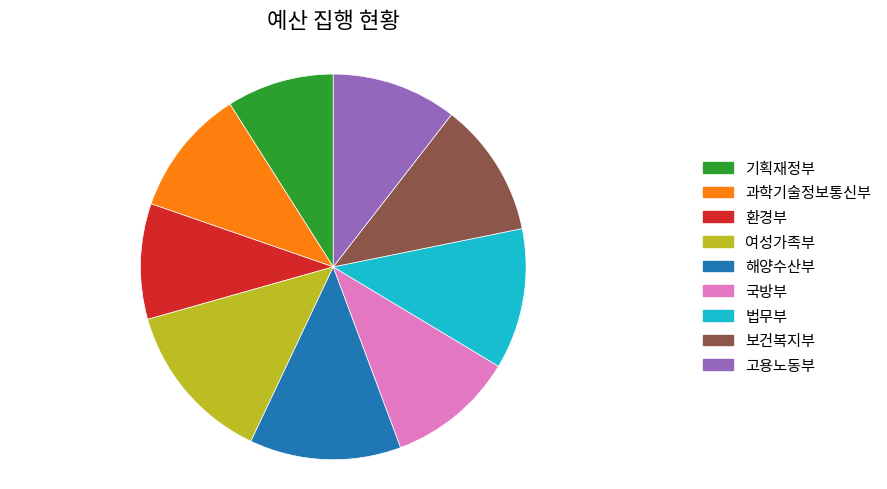

What is the ratio of the value at 기획재정부 to the value at 해양수산부?

0.7